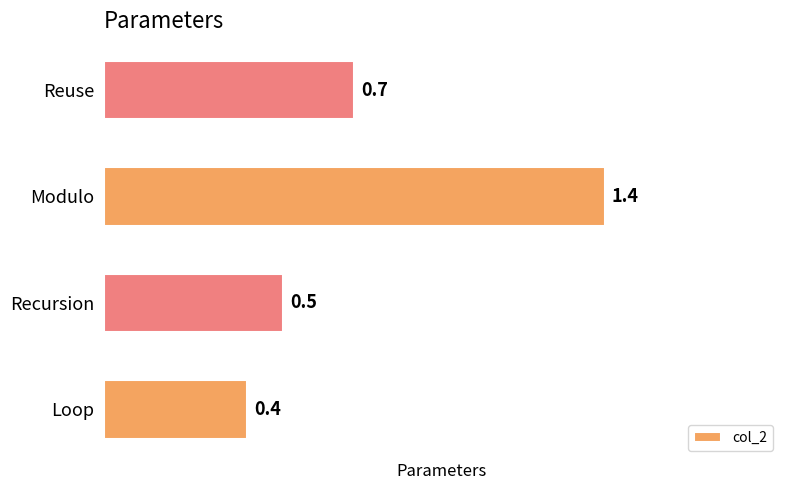

Approximately how many times larger is the value at Reuse compared to Modulo?

0.5